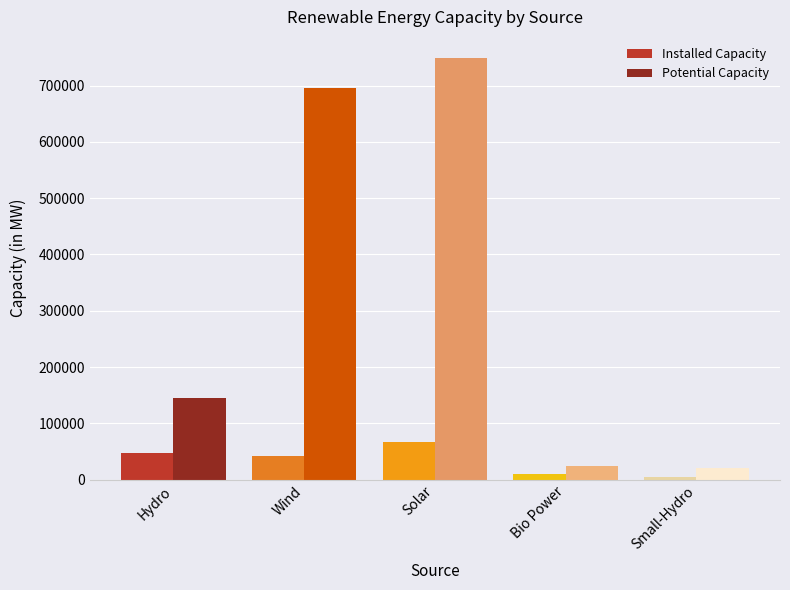

At which category is the sum across all series the highest?

Solar